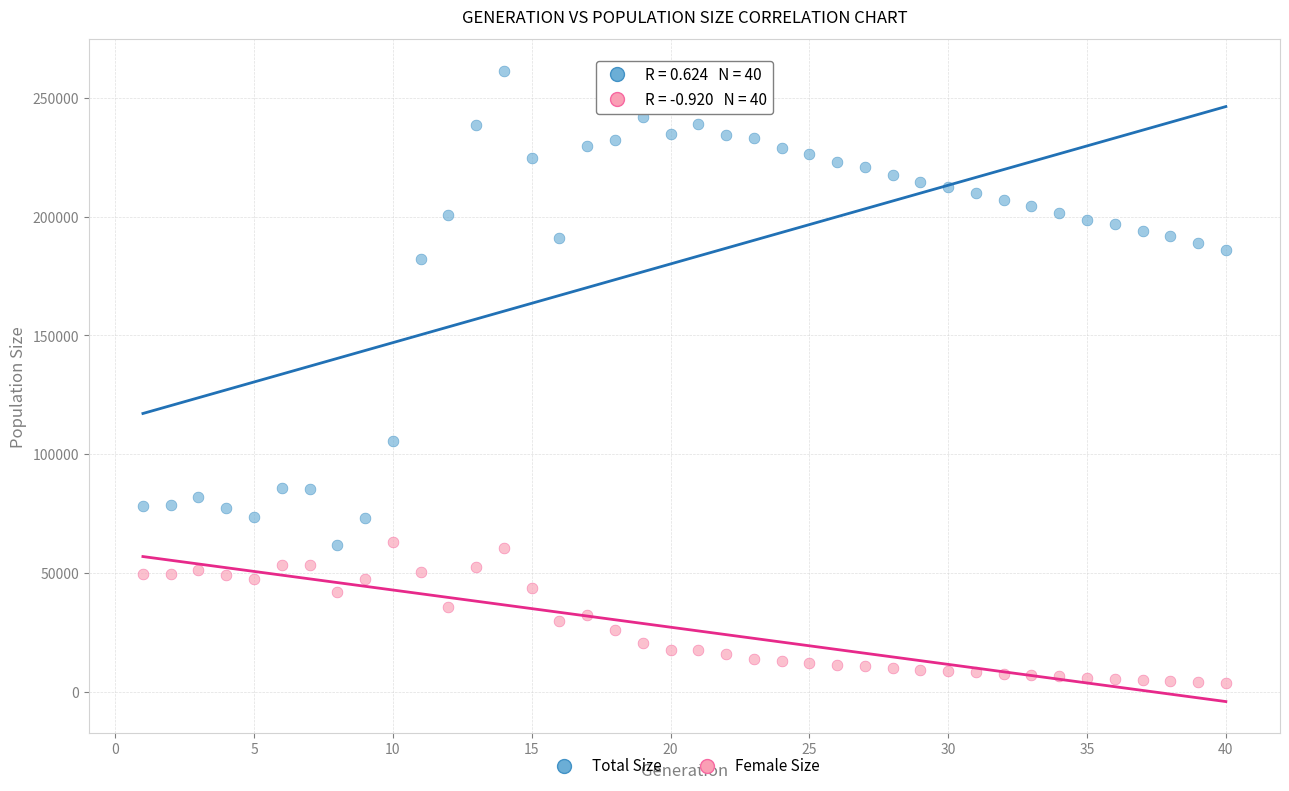

Which series has the widest spread of Y values?

Total Size